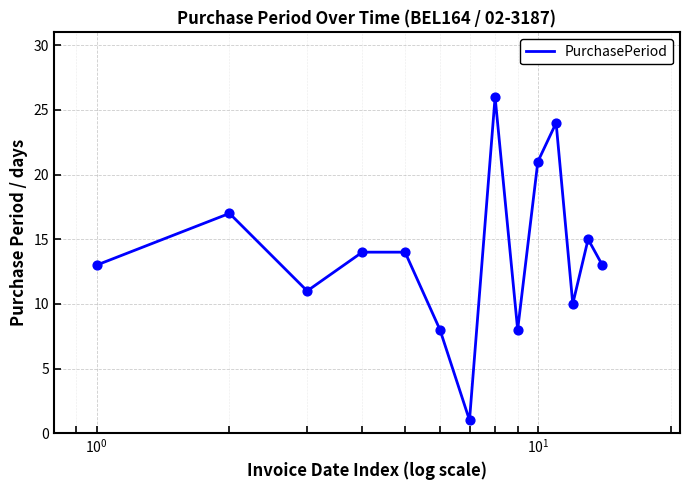

What is the difference between the maximum and minimum values?

25